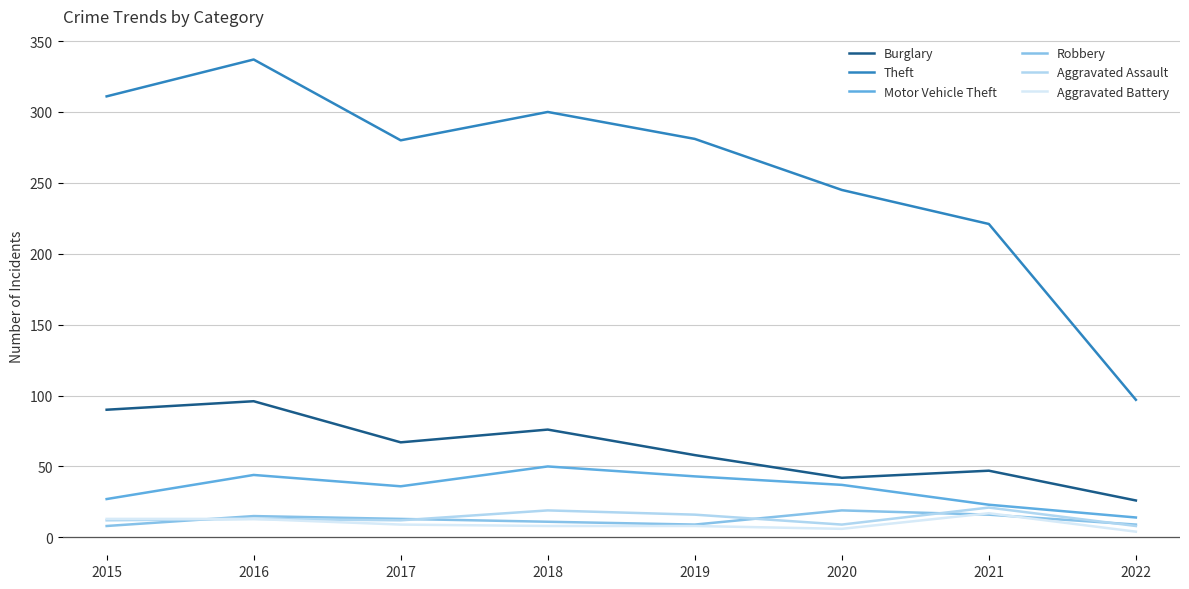

What is the difference between the highest and lowest values at 2019?

273